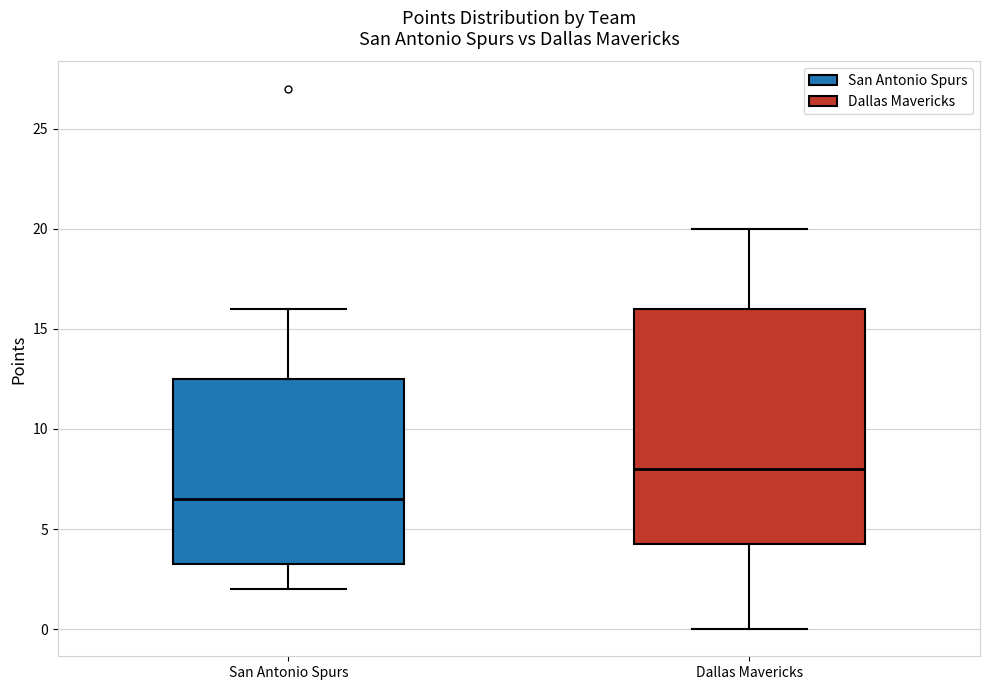

Reading left to right, transcribe this box plot: for each box, give where its median line is, the range the box spans, and where its two whiskers end, as read against the y-axis. The values are not printed on the chart, so give them approximately, as read against the axis.

San Antonio Spurs: median 6.5, box 3.5 to 12.5, whiskers 2.0 to 16.0
Dallas Mavericks: median 8.0, box 4.5 to 16.0, whiskers 0.0 to 20.0